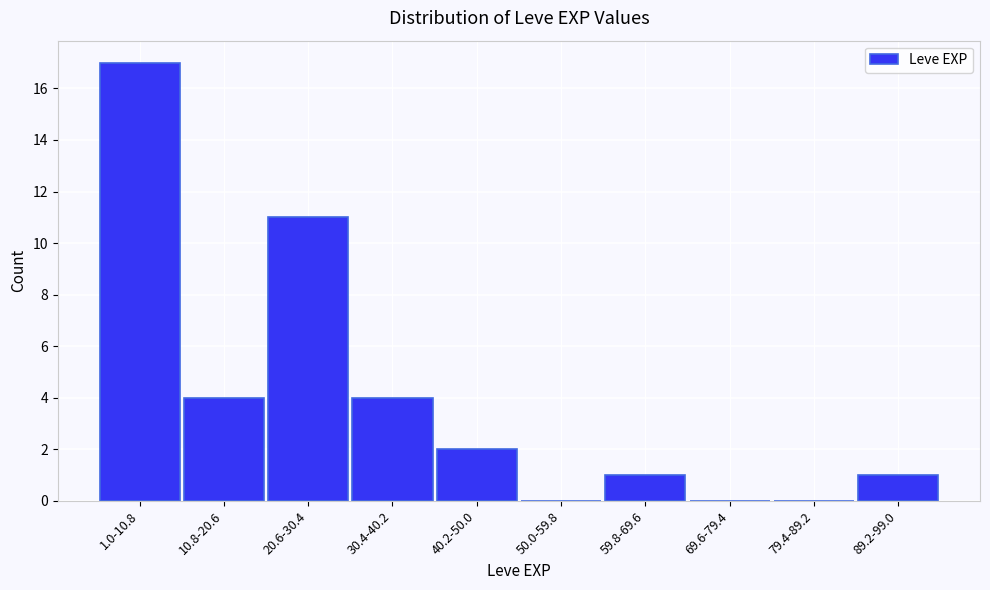

Reading left to right, what are all the values shown in this chart?

1.0-10.8=17	10.8-20.6=4	20.6-30.4=11	30.4-40.2=4	40.2-50.0=2	50.0-59.8=0	59.8-69.6=1	69.6-79.4=0	79.4-89.2=0	89.2-99.0=1